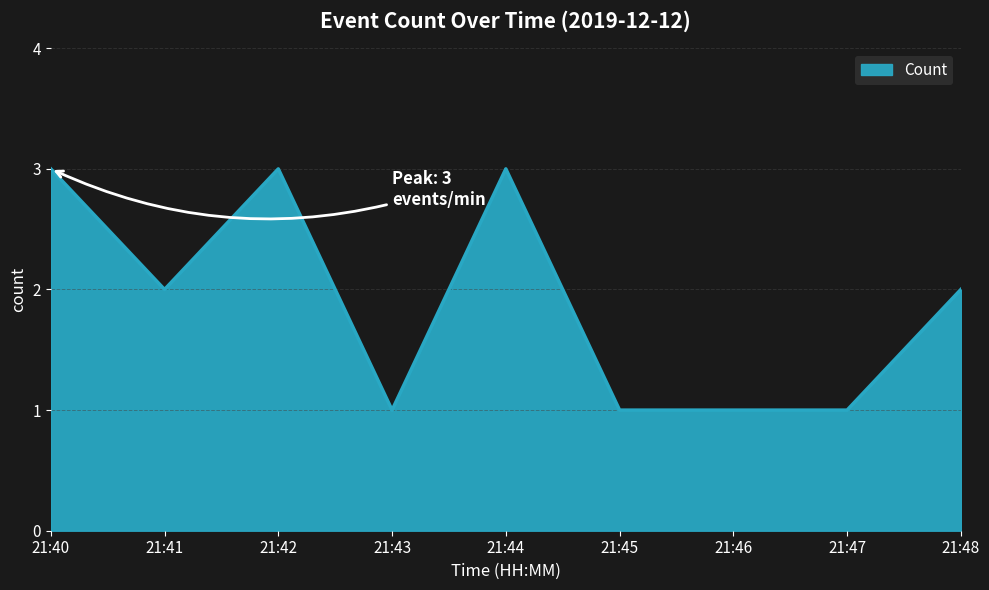

Reading left to right, transcribe all the data shown in this chart.

21:40=3	21:41=2	21:42=3	21:43=1	21:44=3	21:45=1	21:46=1	21:47=1	21:48=2